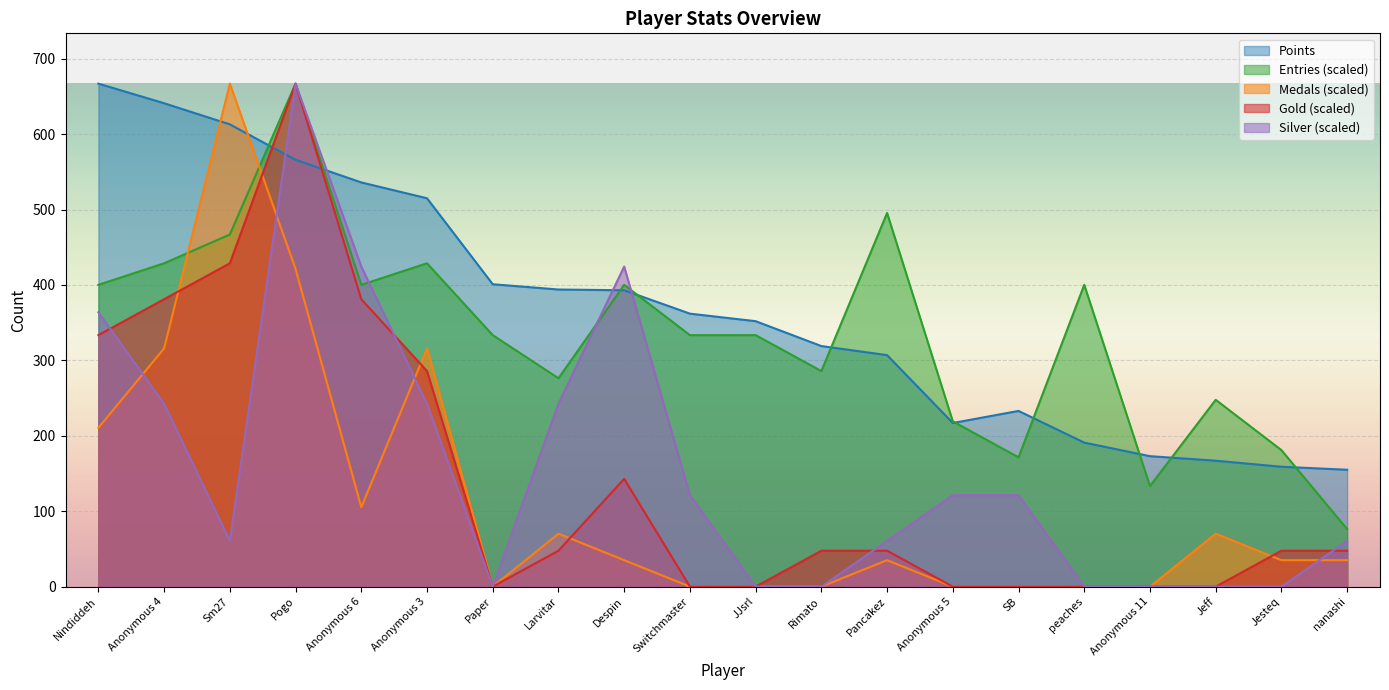

Which series has the largest range (max minus min)?

Medals